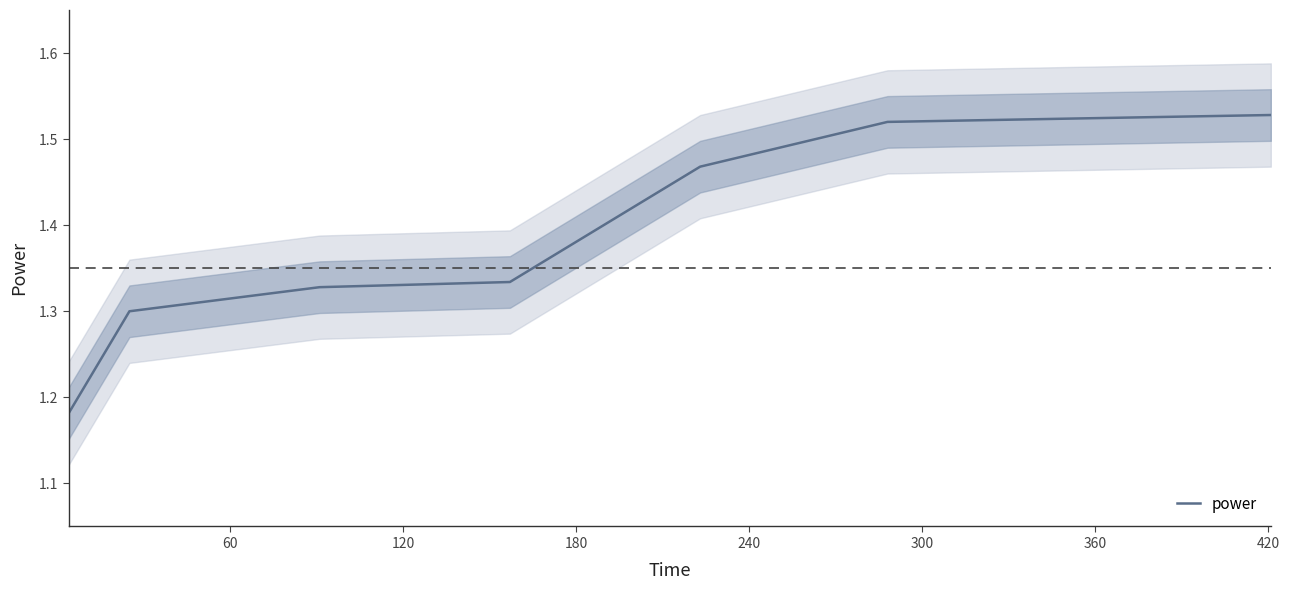

Is it true that the value at 300 is 2.2?

False